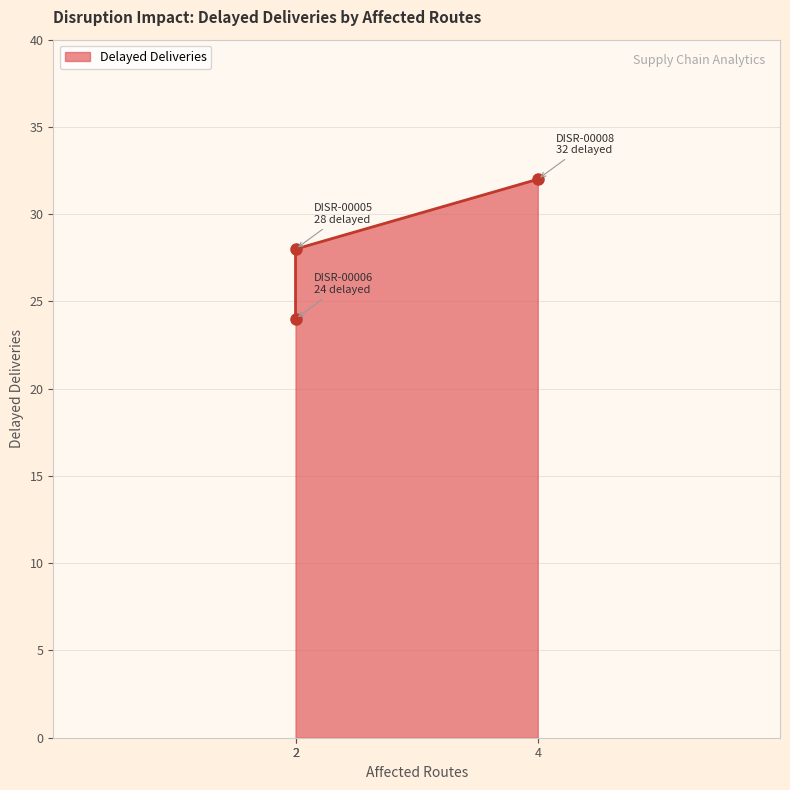

What is the change in value from DISR-00005 (Routes:2) to DISR-00008 (Routes:4)?

+4